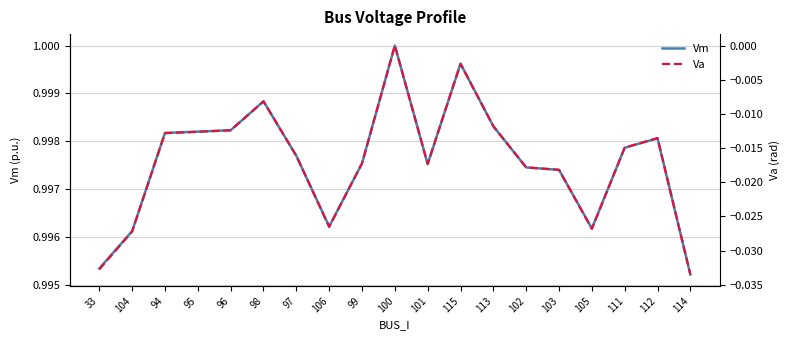

The value of Va at 111 is -0.0. True or false?

True